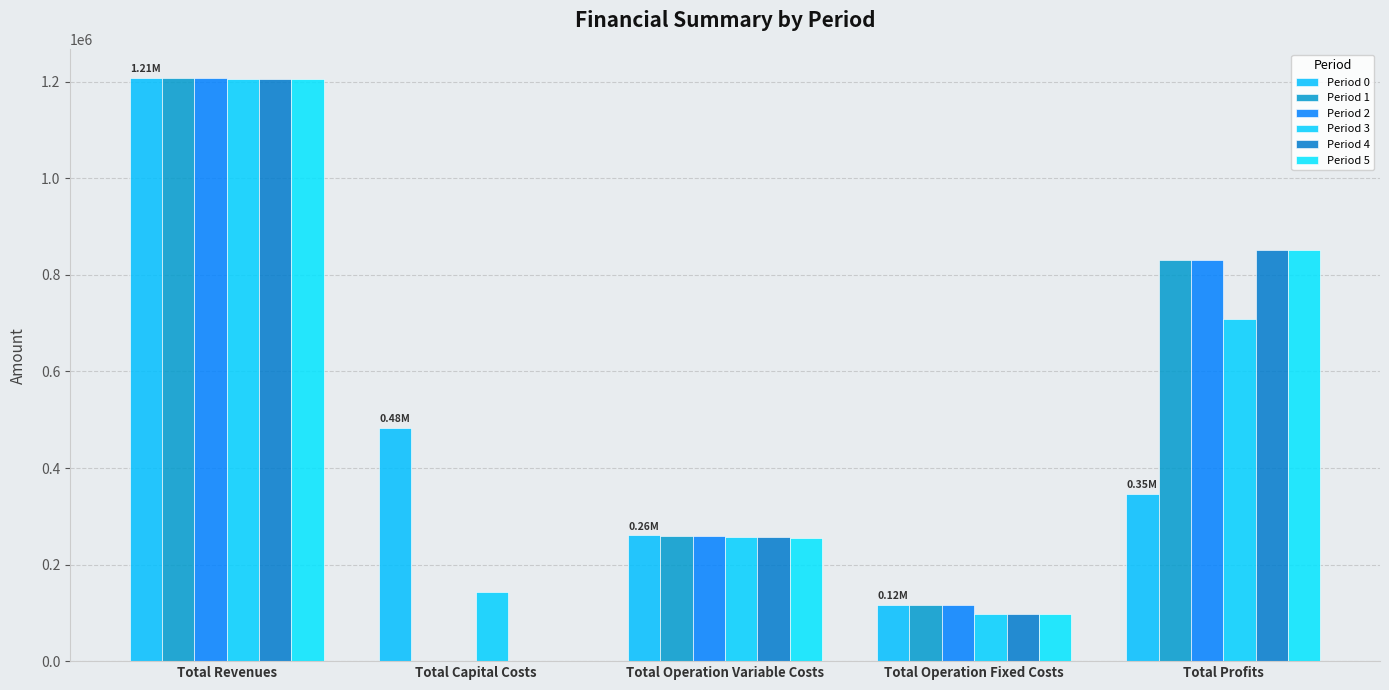

How many groups of bars are there?

5